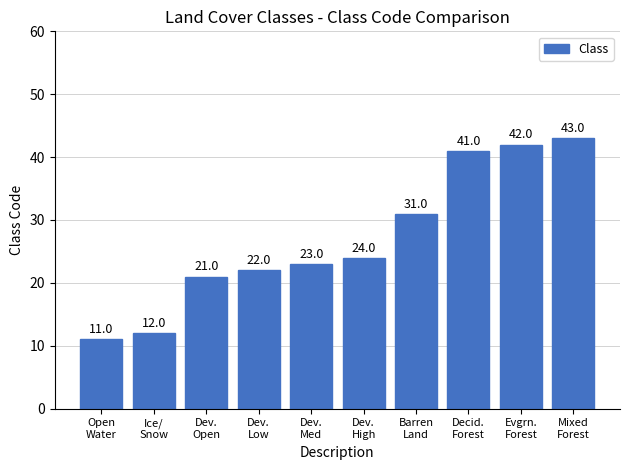

Rank the categories by value from highest to lowest.

Mixed
Forest, Evgrn.
Forest, Decid.
Forest, Barren
Land, Dev.
High, Dev.
Med, Dev.
Low, Dev.
Open, Ice/
Snow, Open
Water